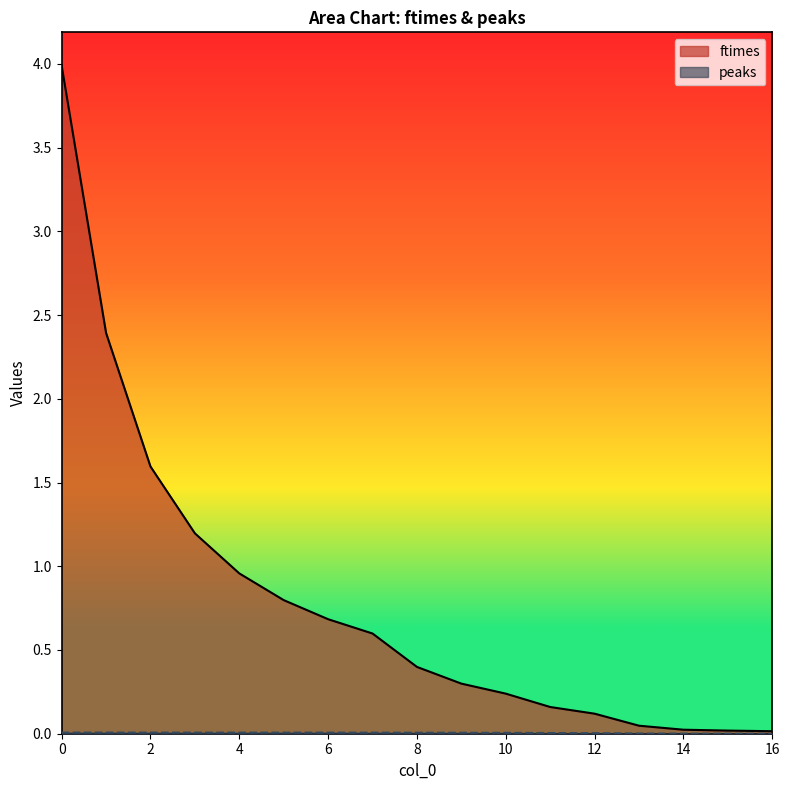

Which series has the largest range (max minus min)?

ftimes